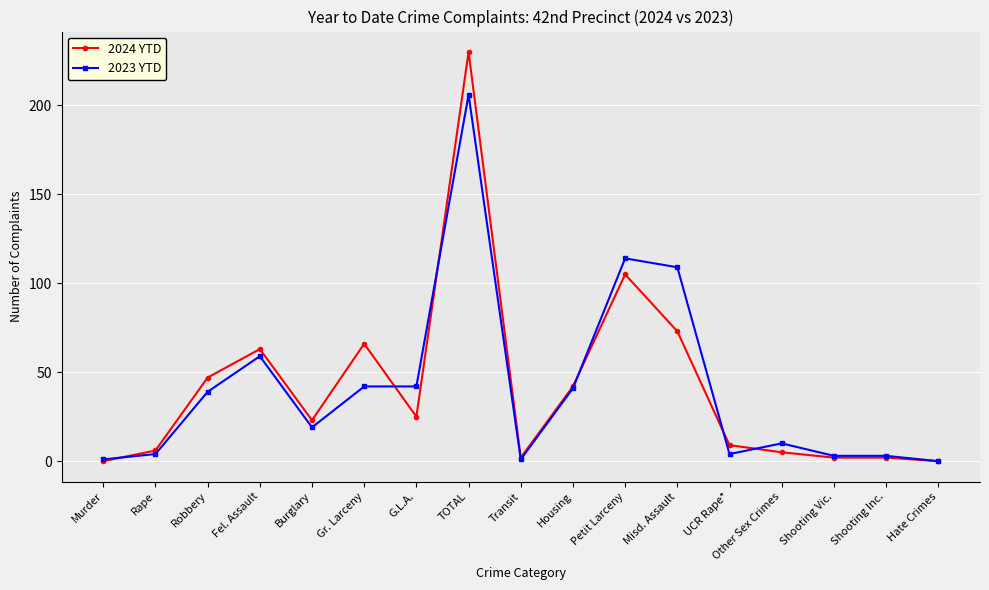

Is the value of 2024 YTD at TOTAL greater than the value of 2023 YTD at Burglary?

Yes